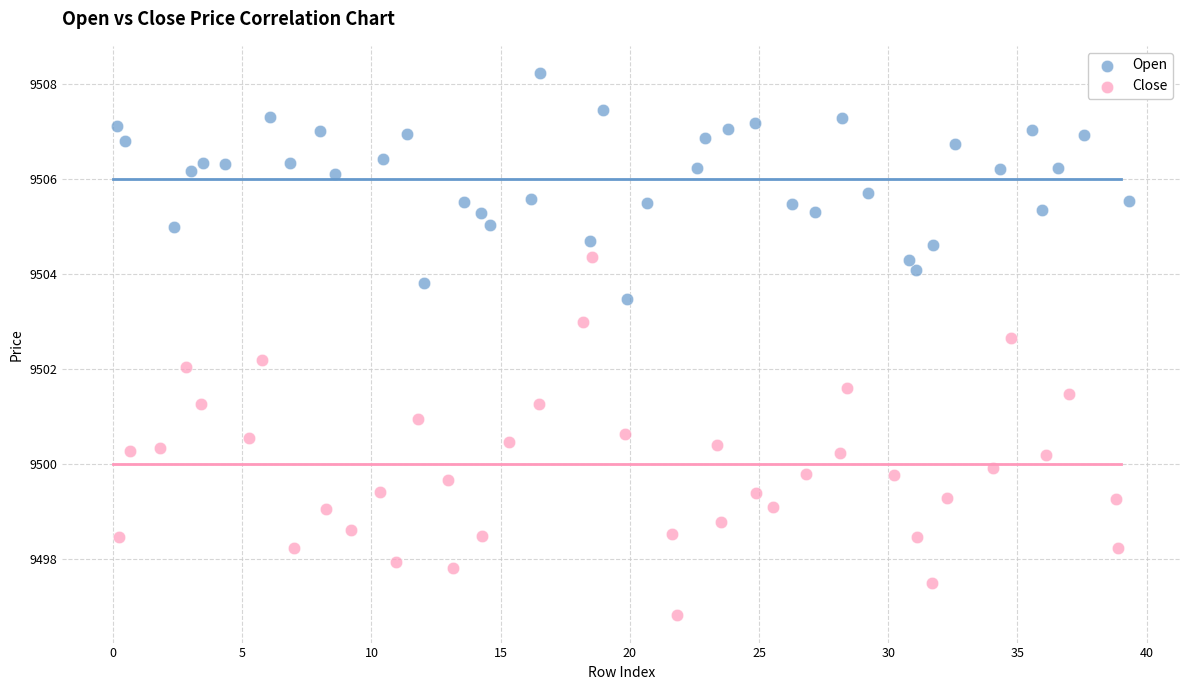

Which series has the largest Y range (max minus min)?

Close